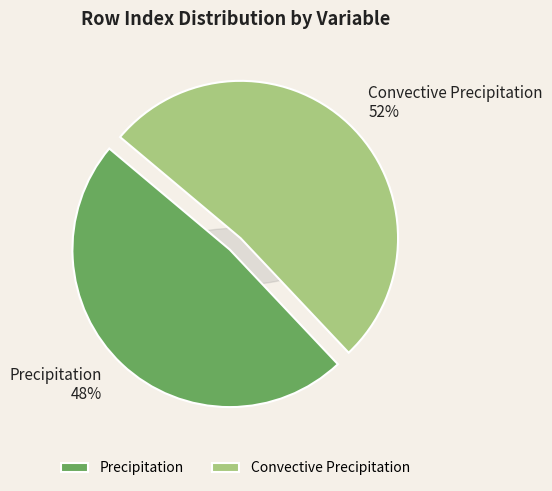

What is the total percentage of Convective Precipitation and Precipitation?

100.0%